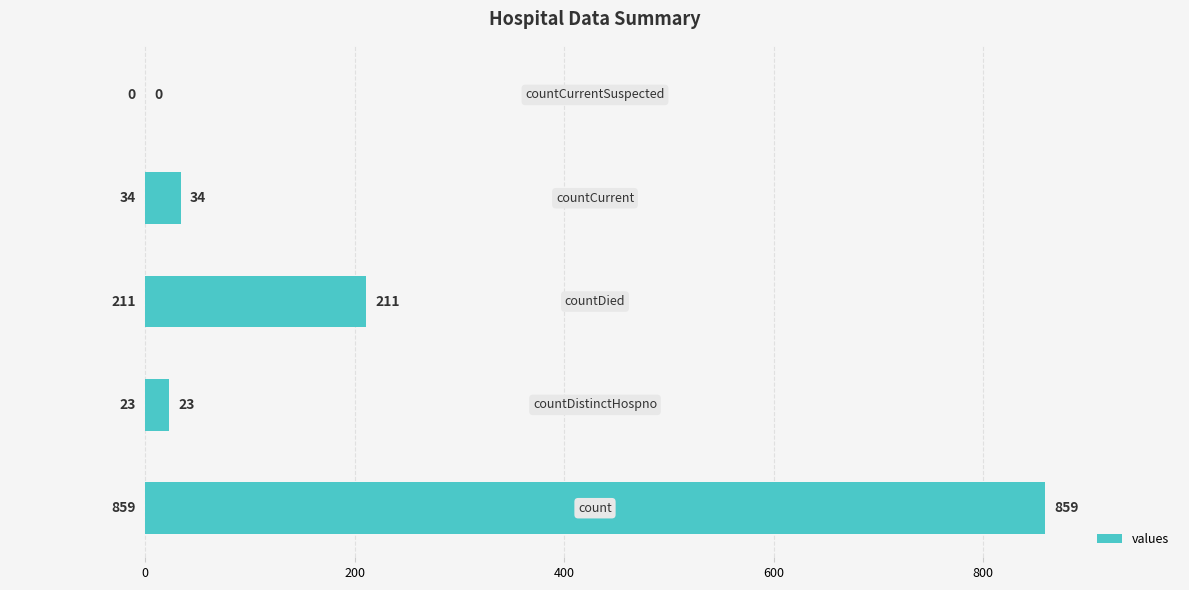

What is the sum of all values?

1127